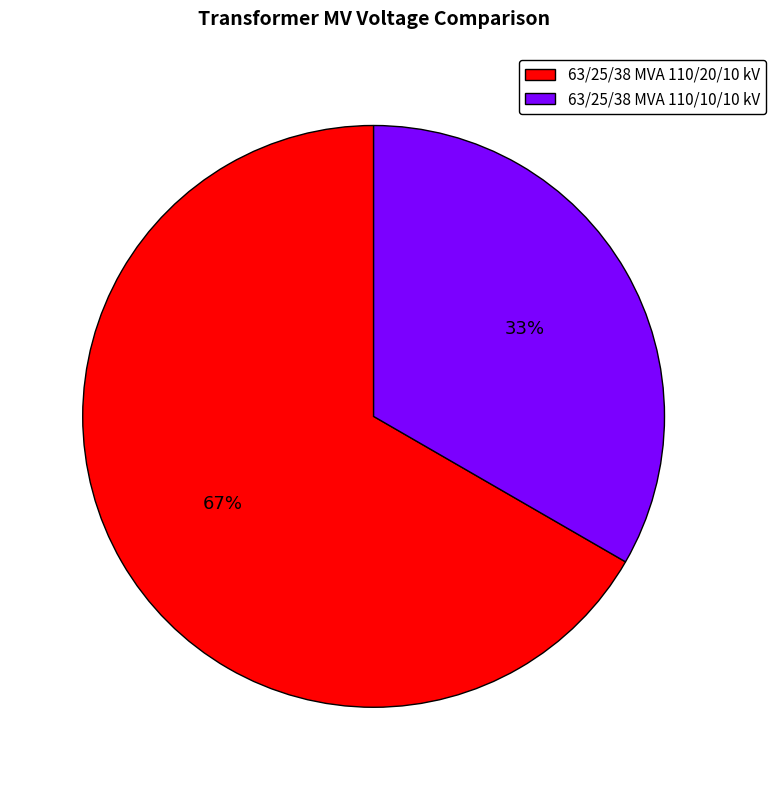

Is there a majority slice in this chart?

Yes